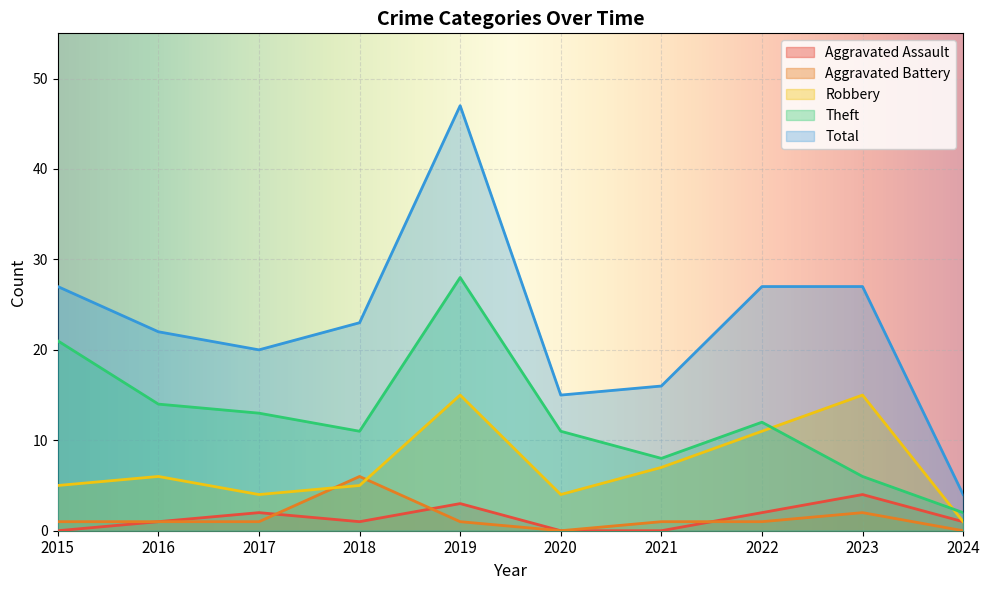

Where does the Total series first go above 23?

2015